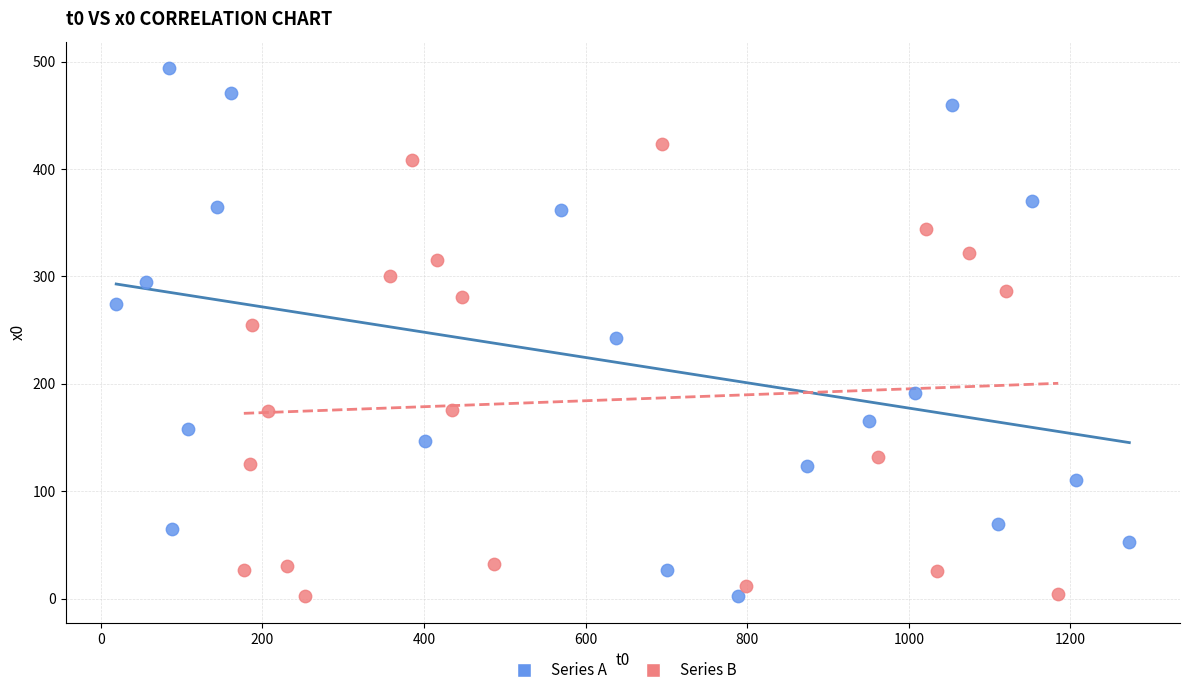

Which series has the largest Y range (max minus min)?

Series A